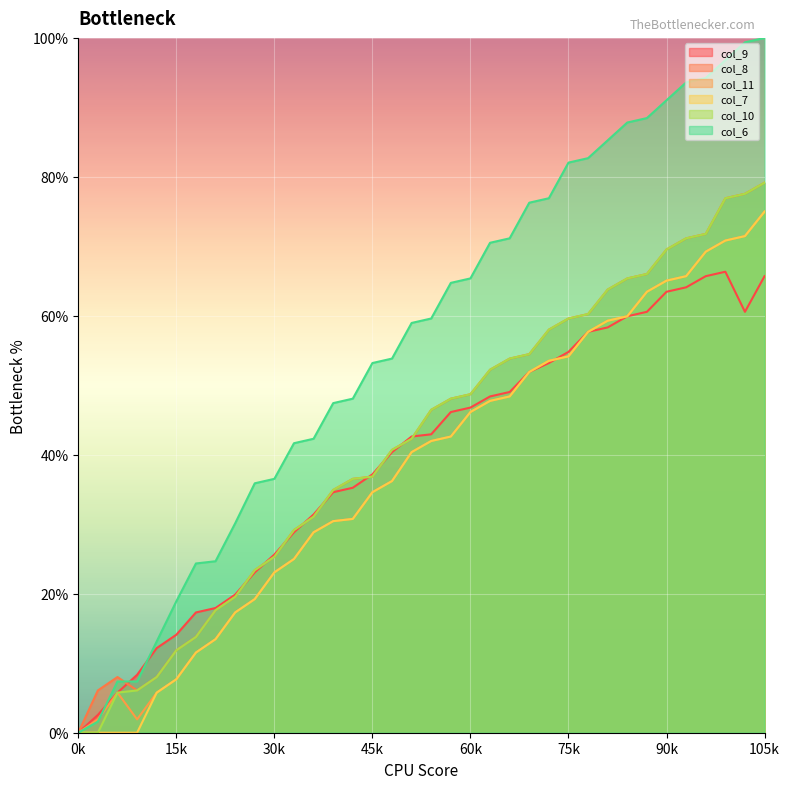

Is it true that col_11 equals 40.4 at 17?

True